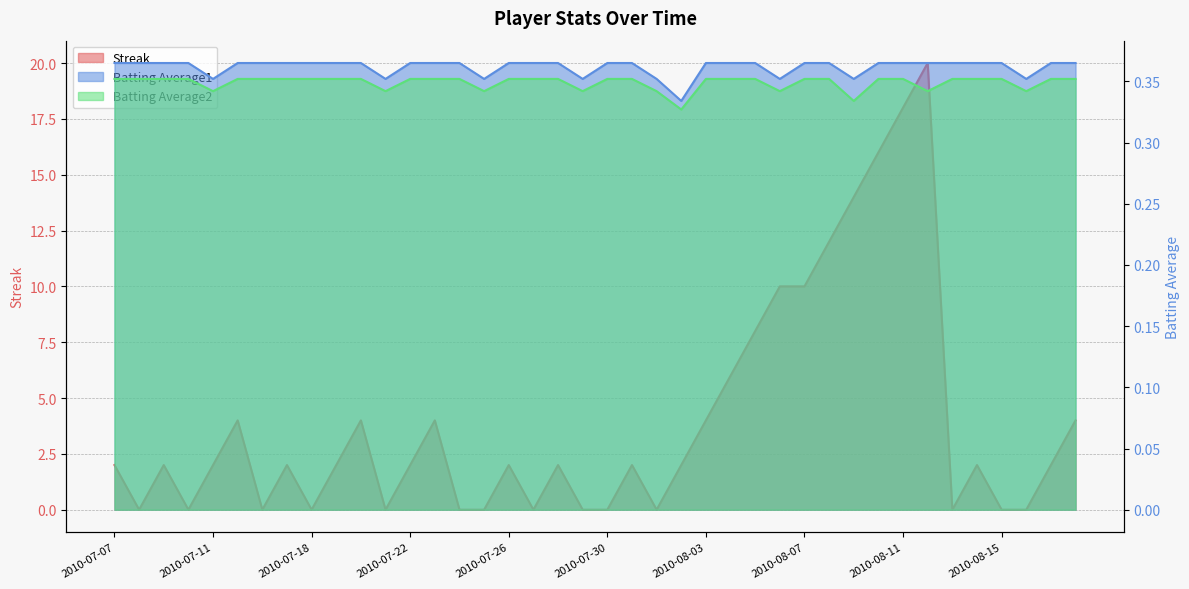

In Batting Average1, how many points are lower than both neighbors (excluding endpoints)?

8